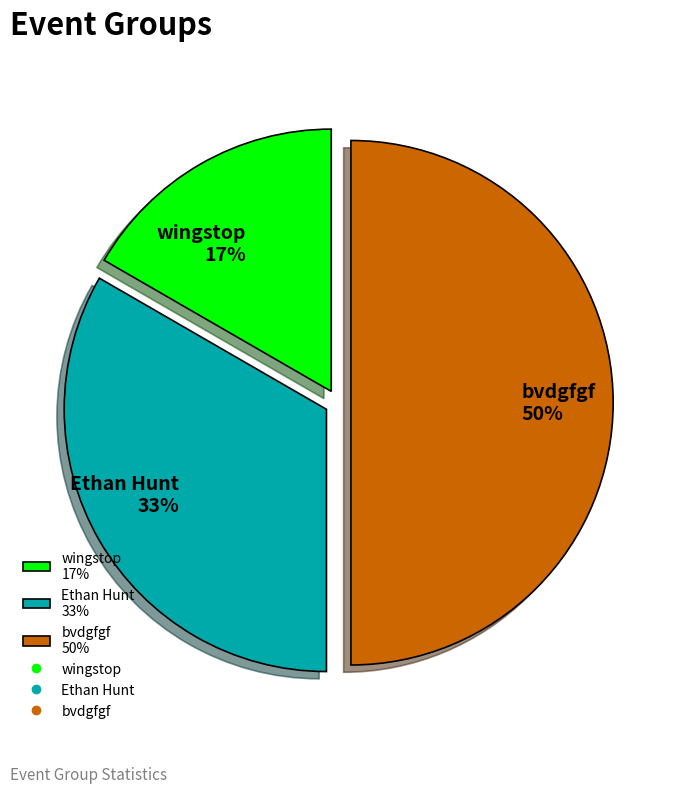

To the nearest percent, what is the average slice percentage?

33%